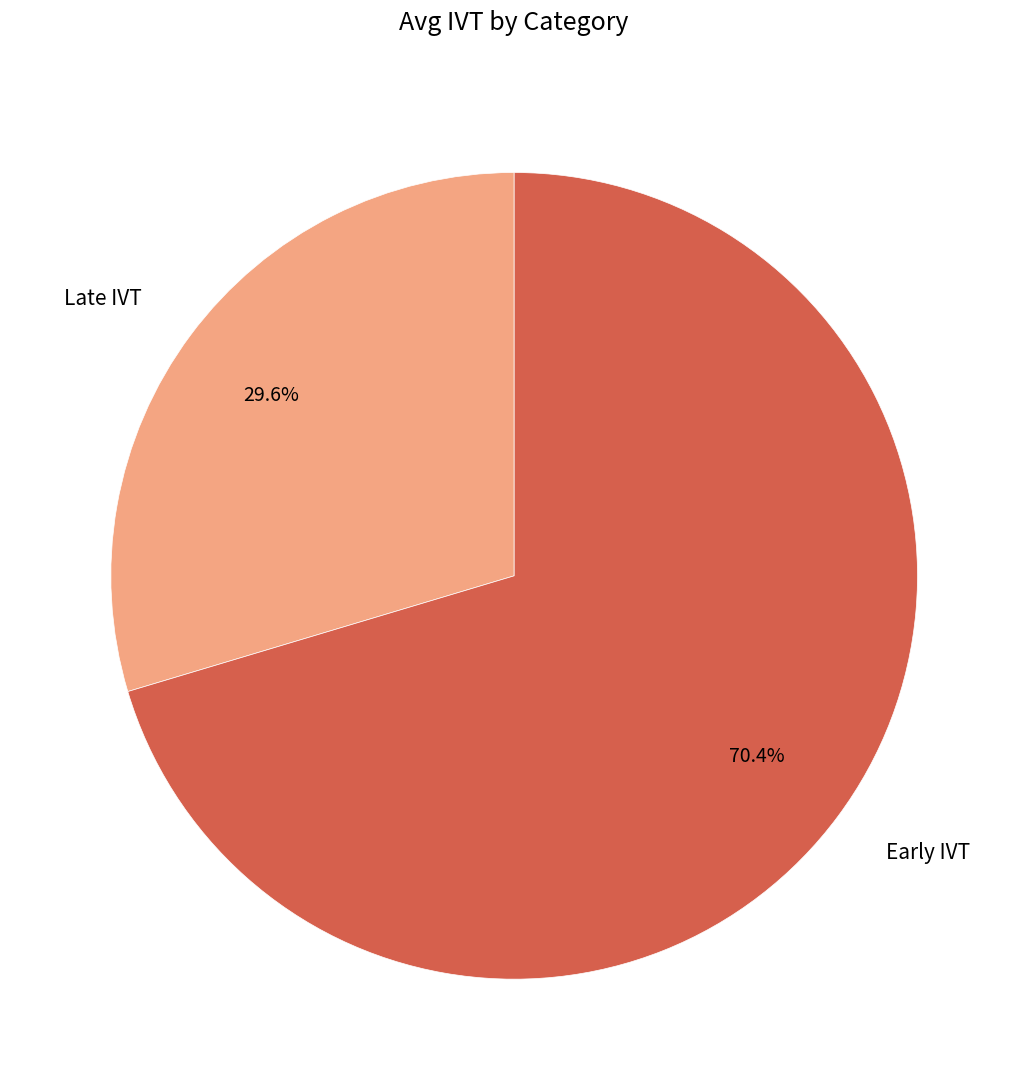

To the nearest percent, what percentage of the pie is Early IVT?

70%